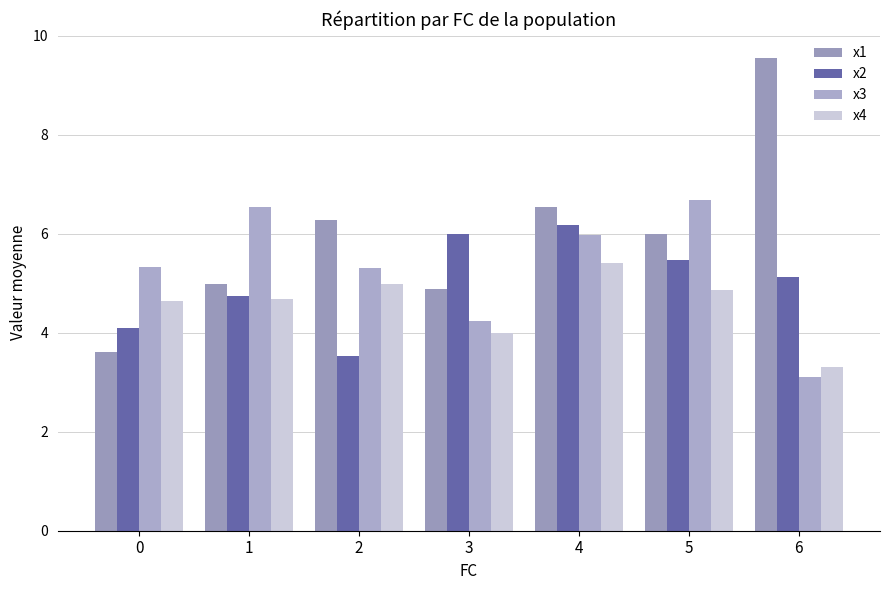

Between 5 and 6, which series saw the biggest shift?

x3